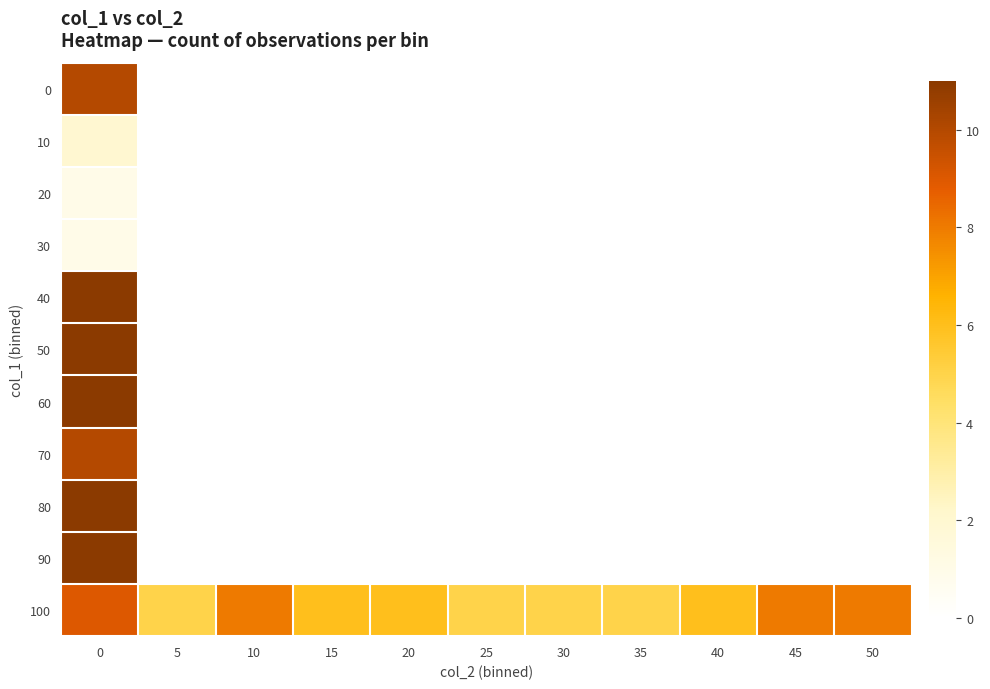

How many series are shown in this chart?

11